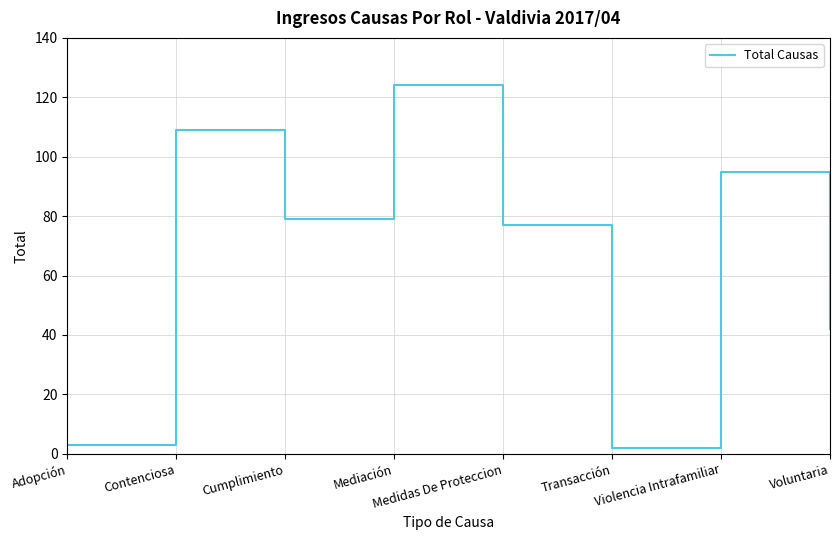

The value at Violencia Intrafamiliar is 165. True or false?

False